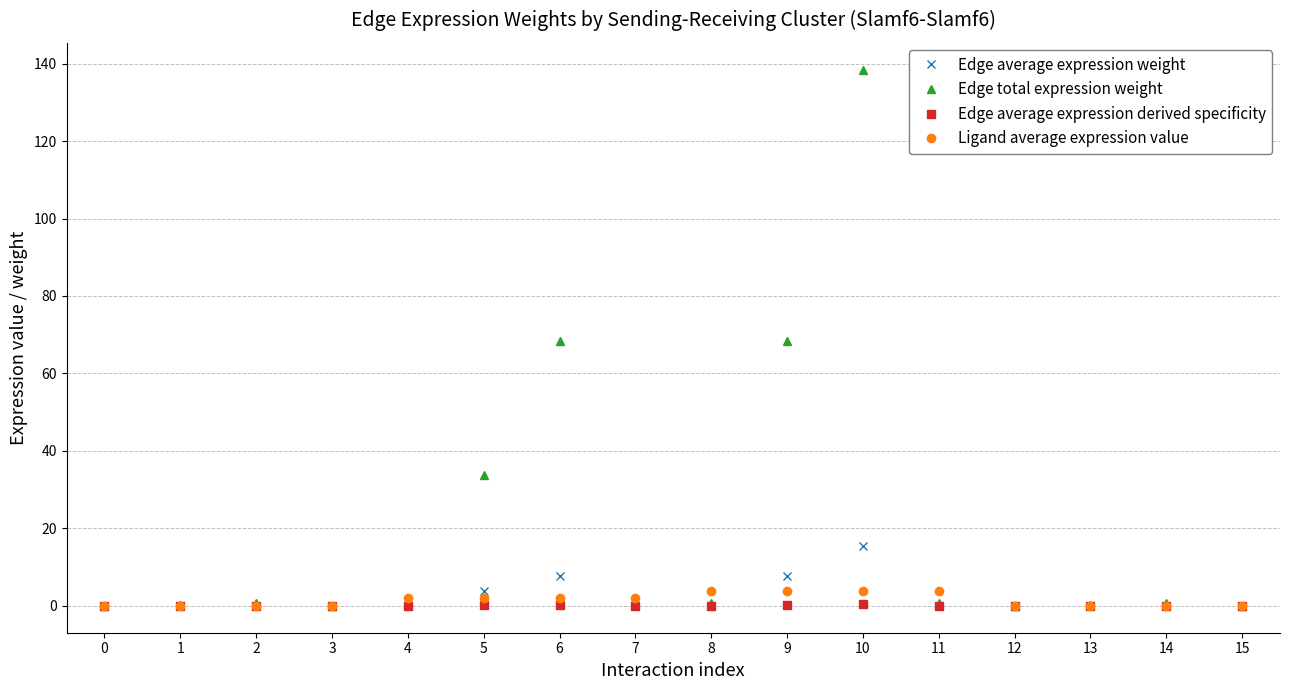

The Edge total expression weight series shows 94.1 at 6. True or false?

False